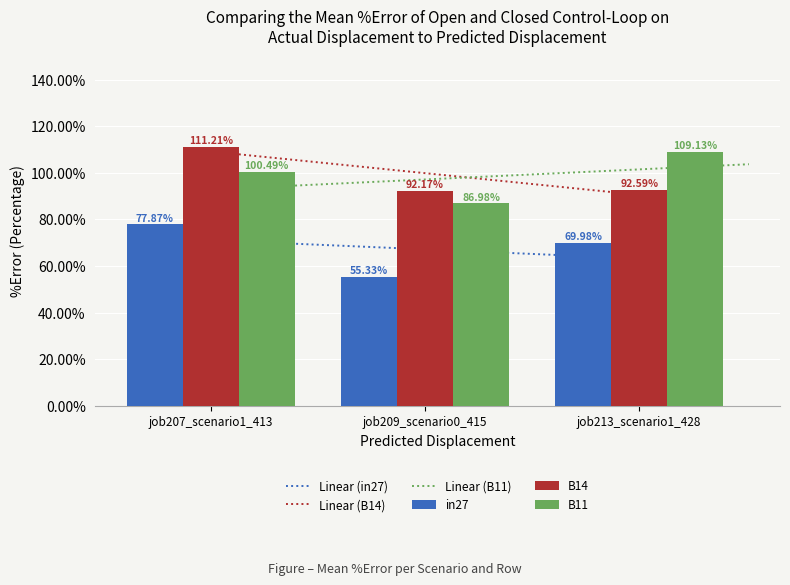

Reading left to right, what are all the values shown in this chart?

in27: job207_scenario1_413=0.8	job209_scenario0_415=0.6	job213_scenario1_428=0.7
B14: job207_scenario1_413=1.1	job209_scenario0_415=0.9	job213_scenario1_428=0.9
B11: job207_scenario1_413=1.0	job209_scenario0_415=0.9	job213_scenario1_428=1.1